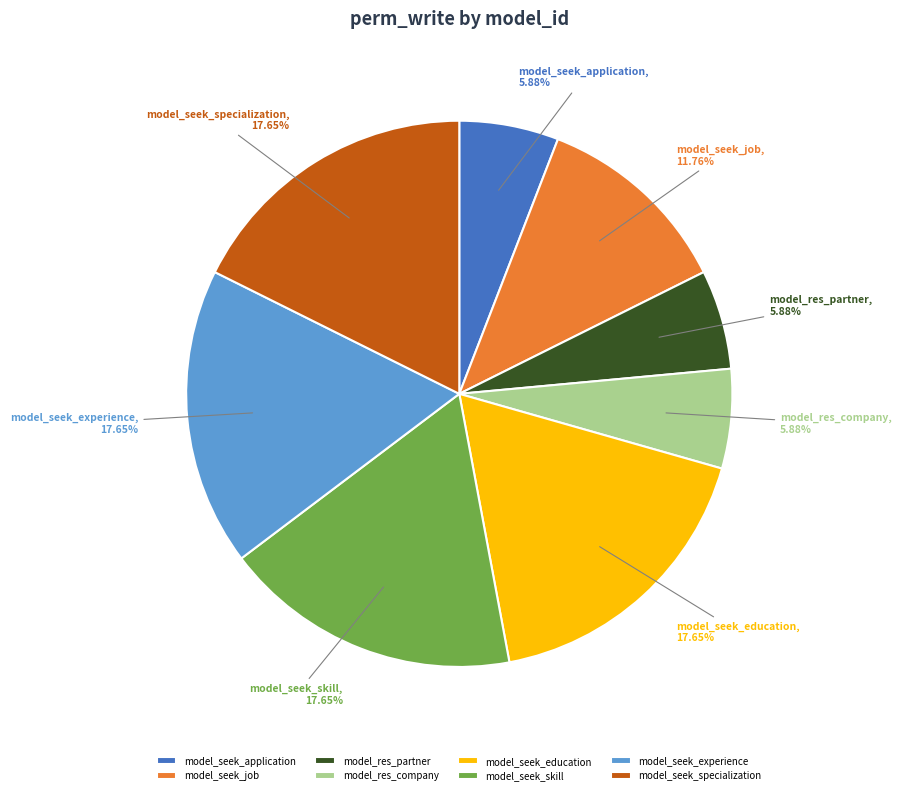

Between model_seek_job and model_seek_specialization, which is larger?

model_seek_specialization